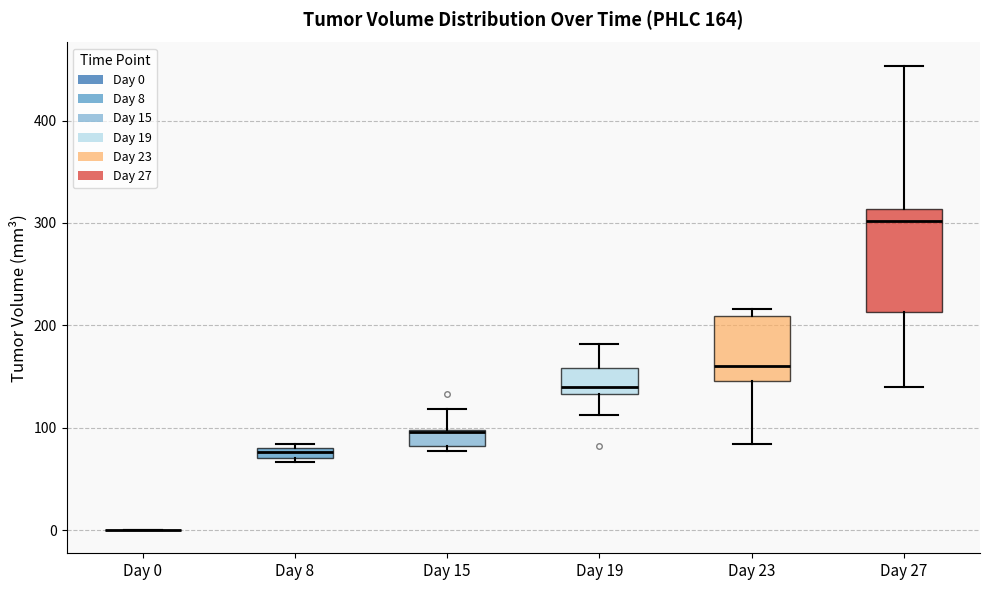

Comparing the boxes themselves (not the whiskers), which one is the tallest?

Day 27